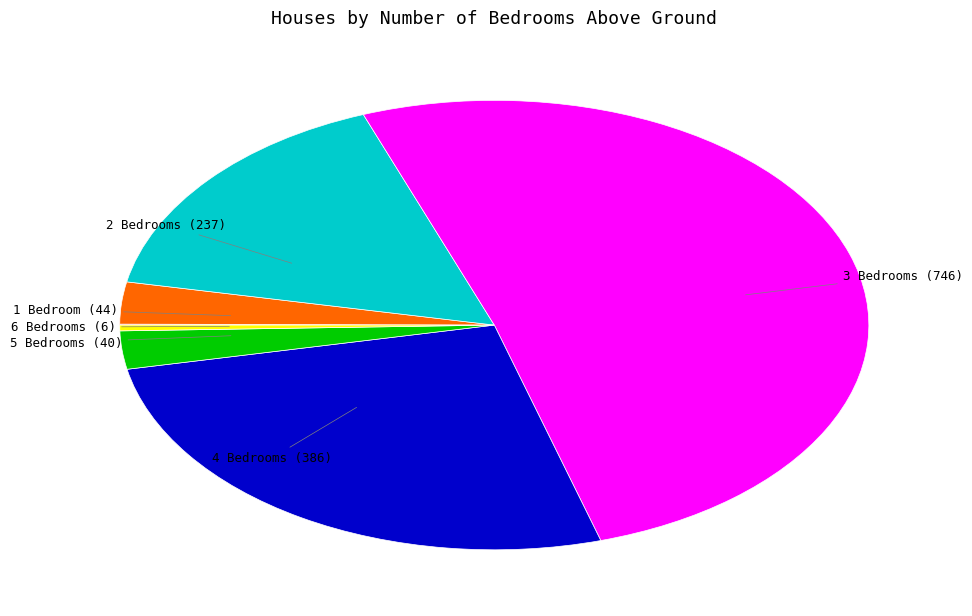

Is there a majority slice in this chart?

Yes